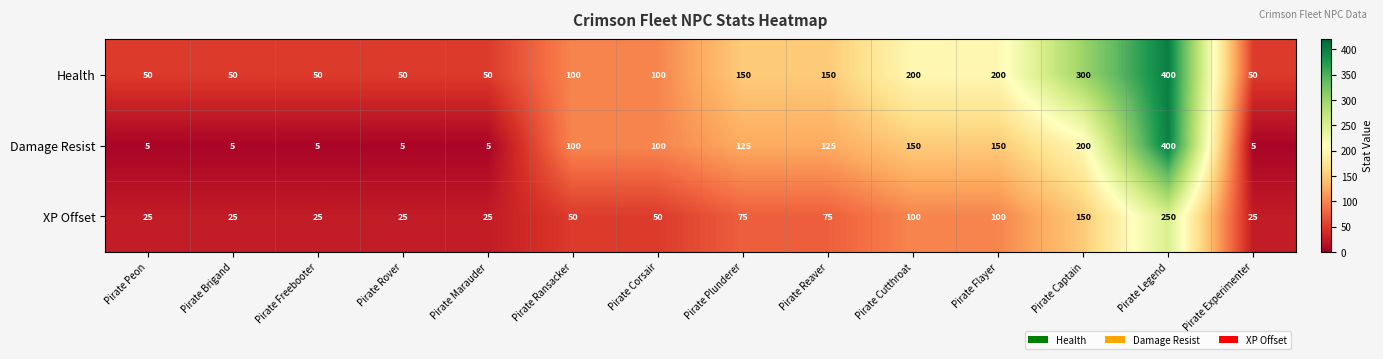

Which category has the highest value across all series?

Pirate Legend